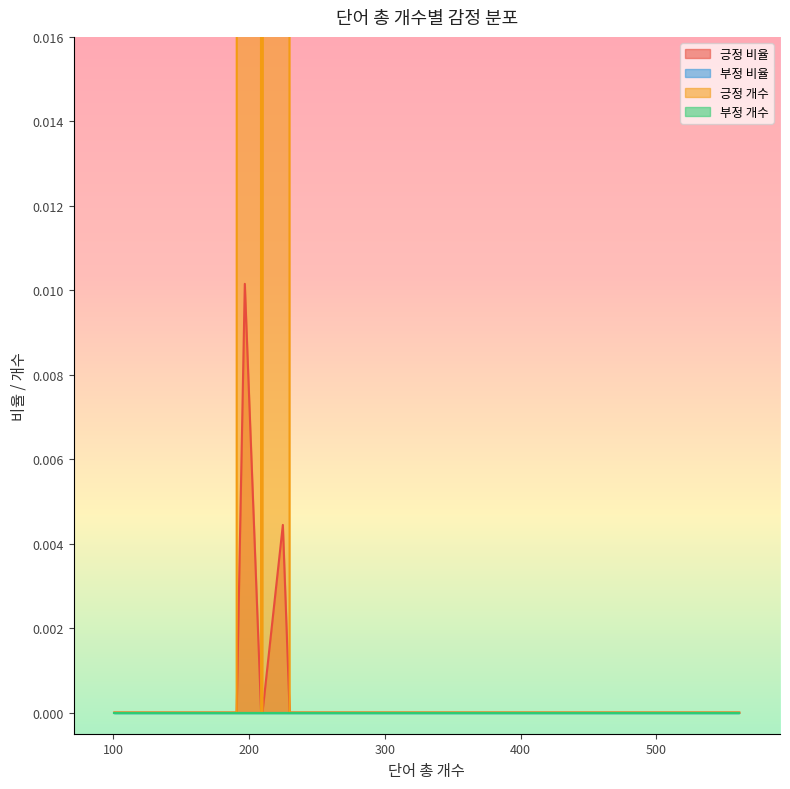

List the series in order of their peak value, lowest first.

부정 비율, 부정 개수, 긍정 비율, 긍정 개수